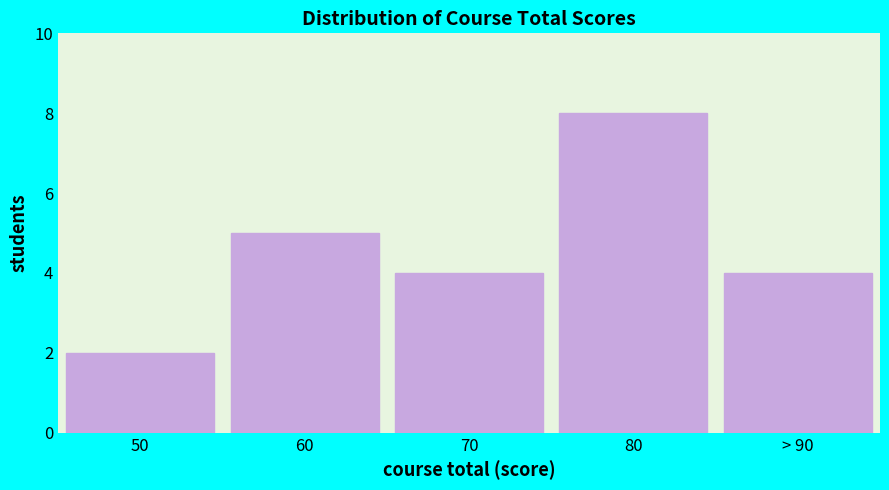

Reading right to left, list all the values displayed in this chart.

4	8	4	5	2